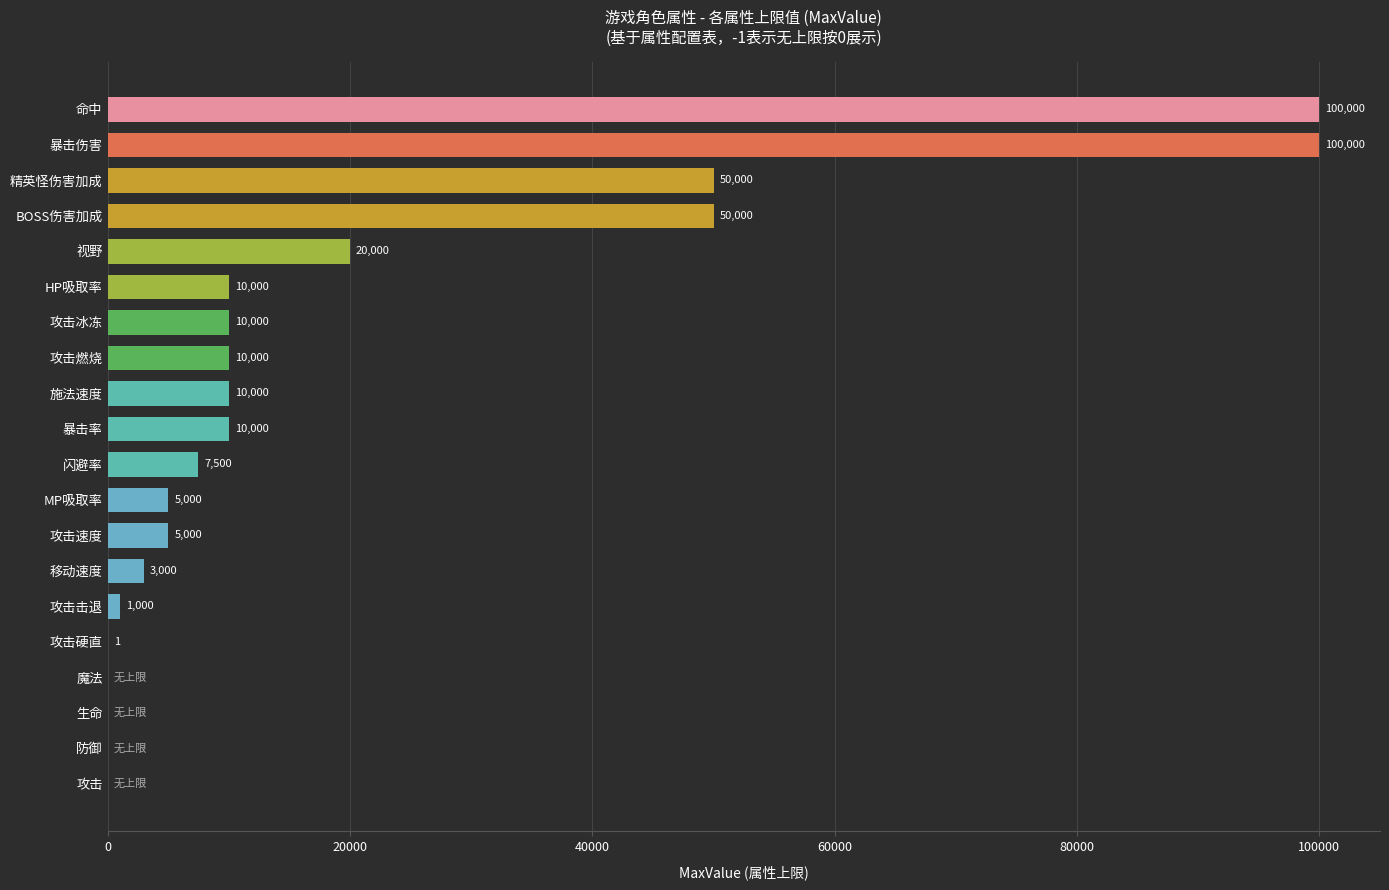

The value at 生命 is 54353. True or false?

False